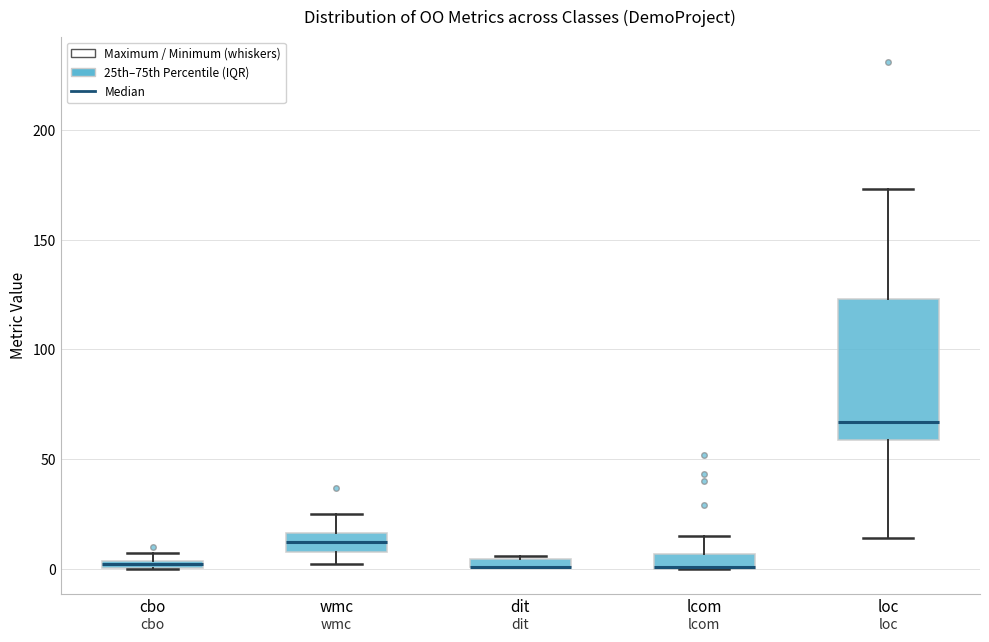

Where is the lower edge of the box for dit on the y-axis? The values are not printed on the chart, so give them approximately, as read against the axis.

0